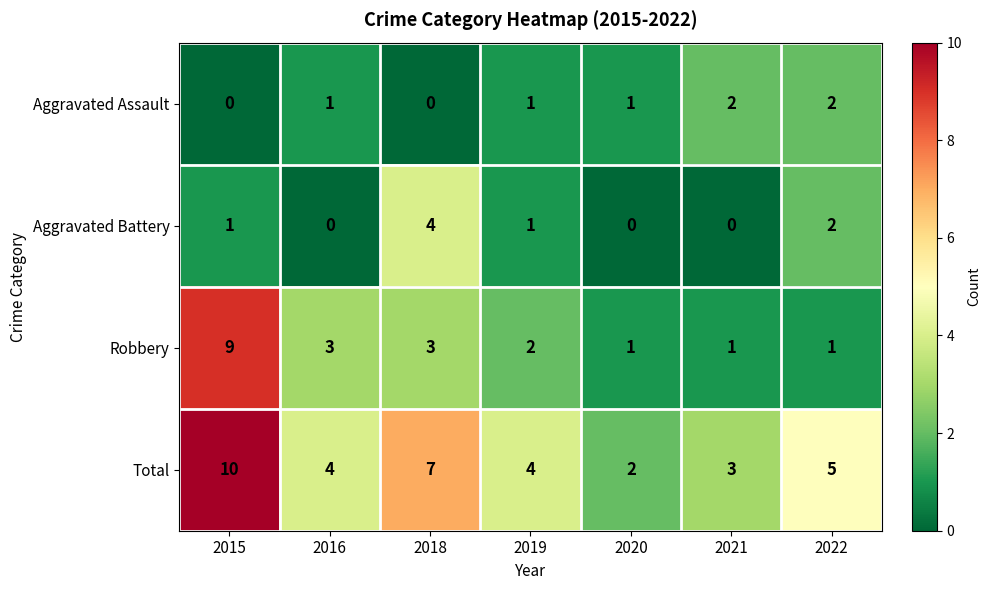

Which series has the widest spread of values?

Robbery